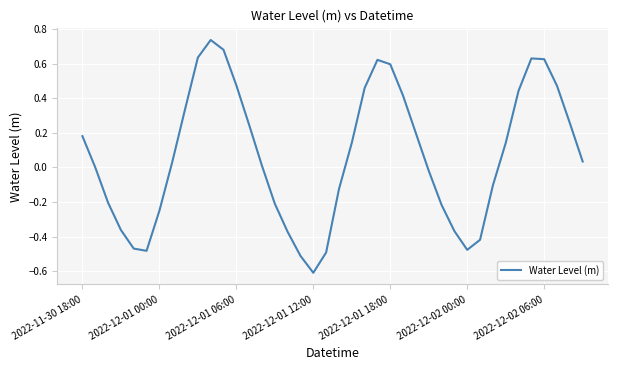

What is the minimum value shown in the chart?

-0.6